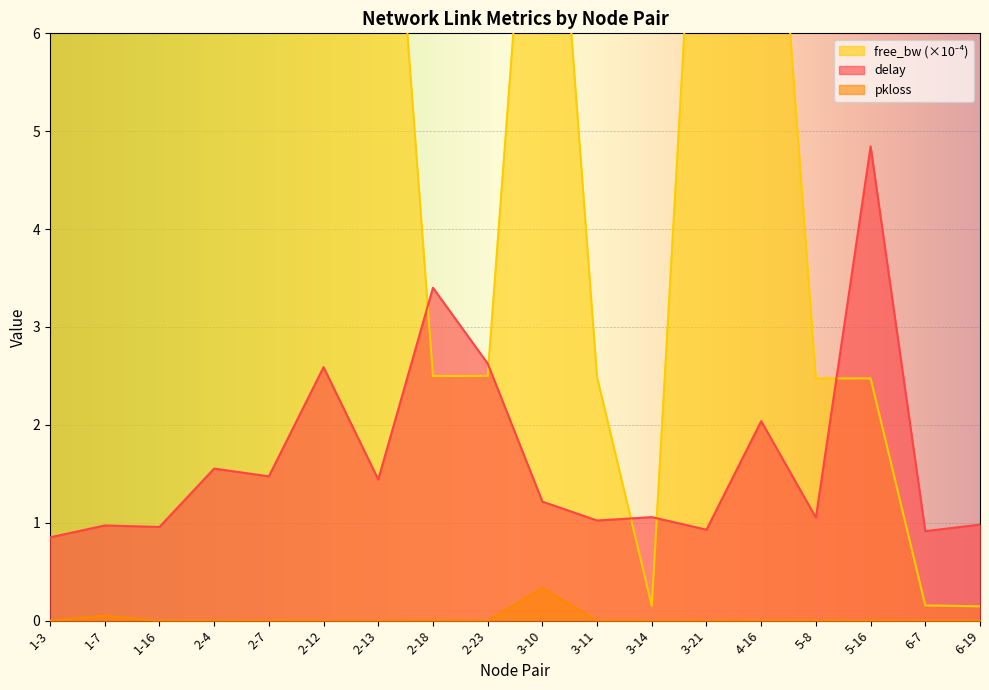

True or false: delay has a value of 0.9 at 3-21.

True